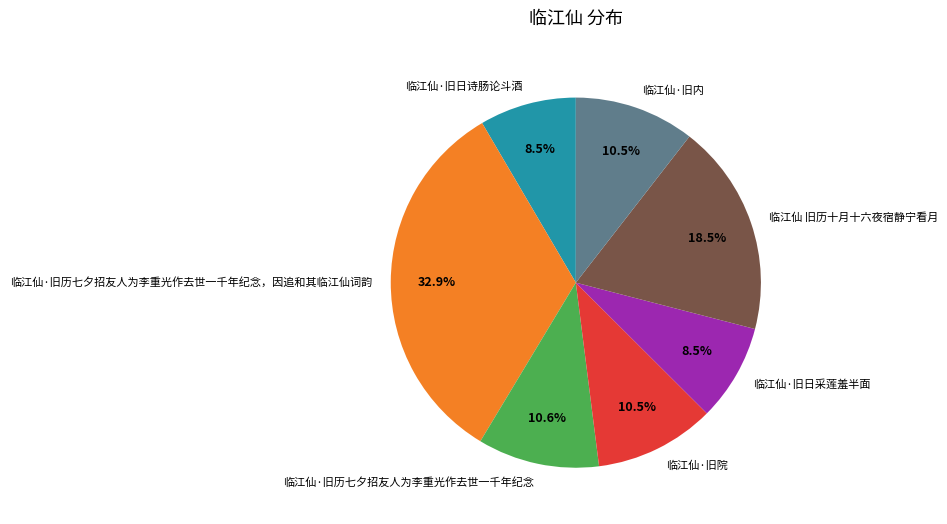

What is the largest slice in the pie chart?

临江仙·旧历七夕招友人为李重光作去世一千年纪念，因追和其临江仙词韵